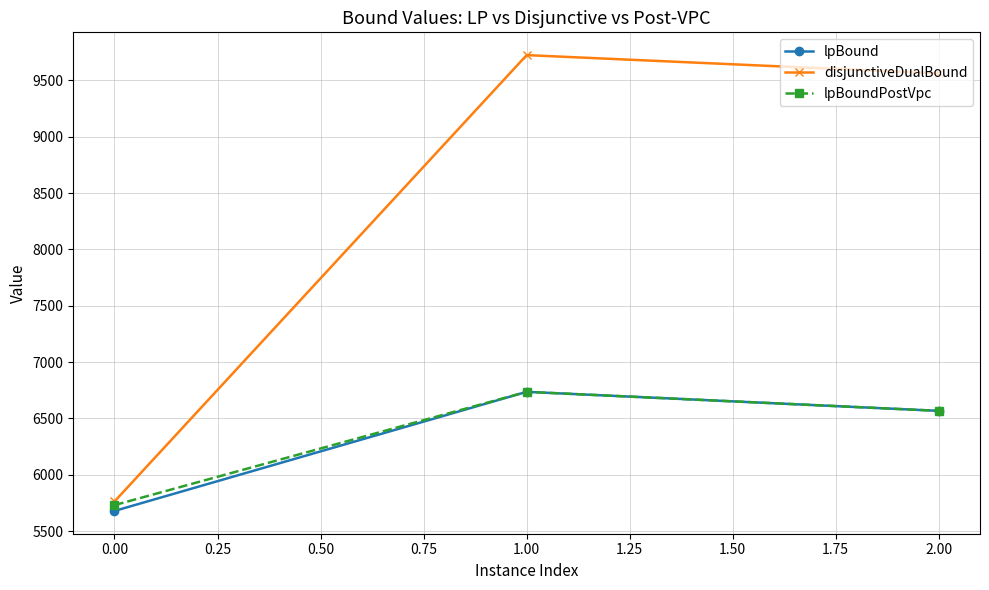

Which series has the largest total across all categories?

disjunctiveDualBound